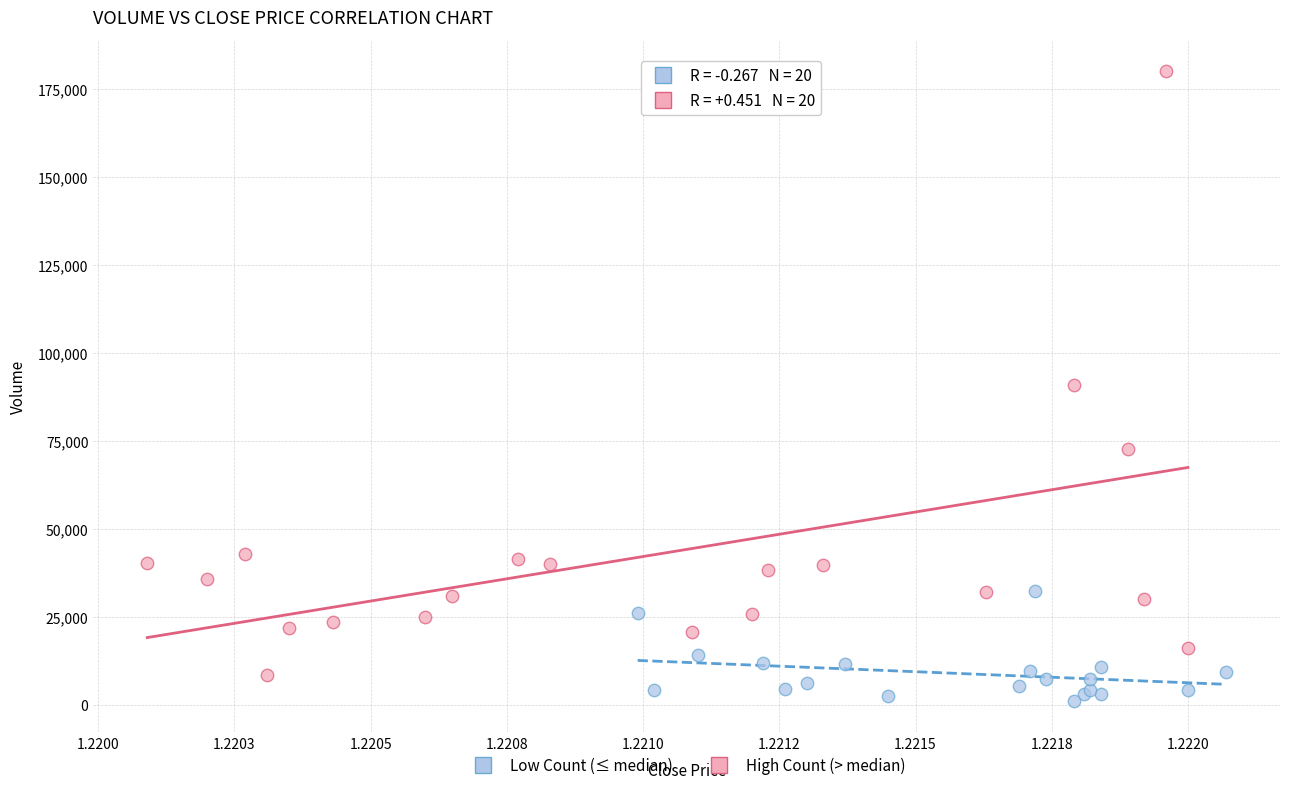

Which series has the widest spread of Y values?

High Count (> median)